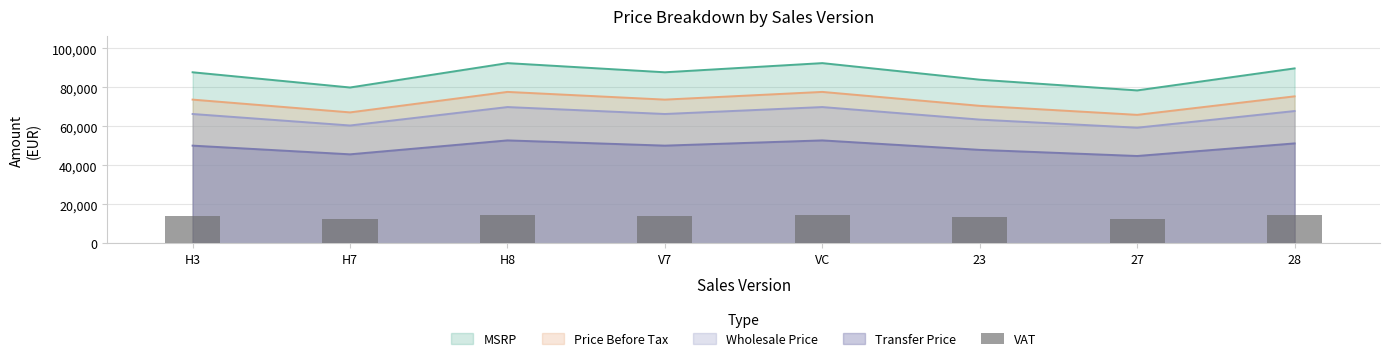

Does the chart contain any negative values?

No